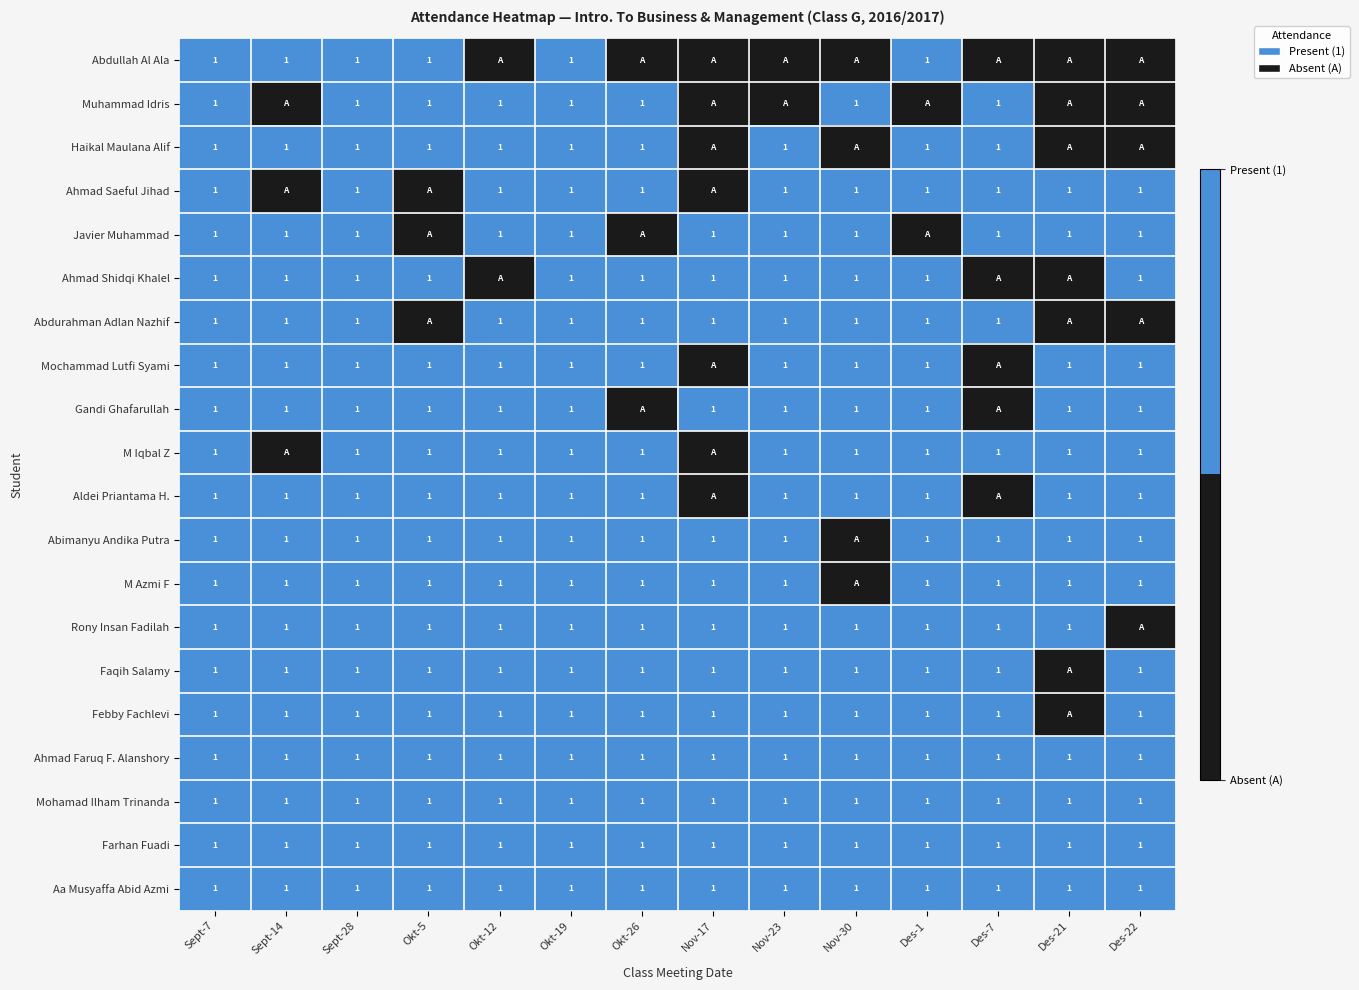

True or false: Abdullah Al Ala has a value of 2 at Sept-28.

False